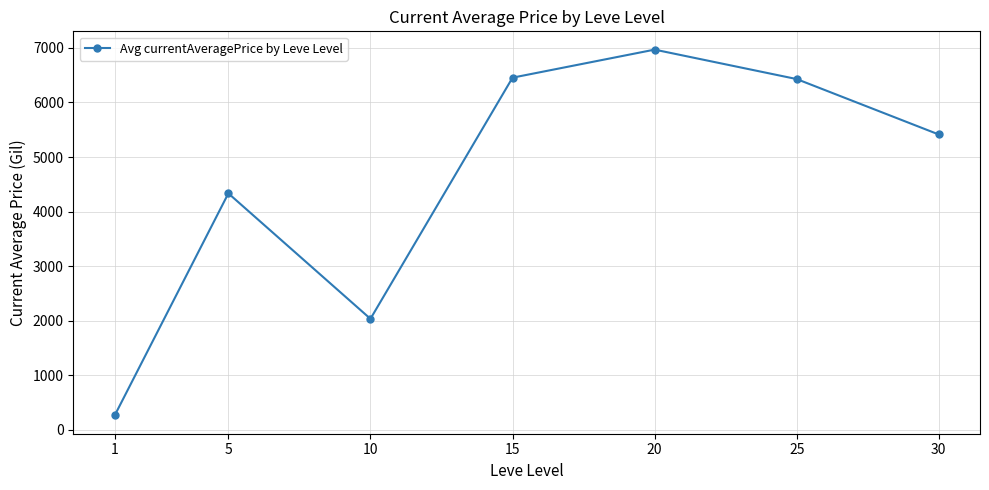

Approximately how many times larger is the value at 30 compared to 5?

1.2